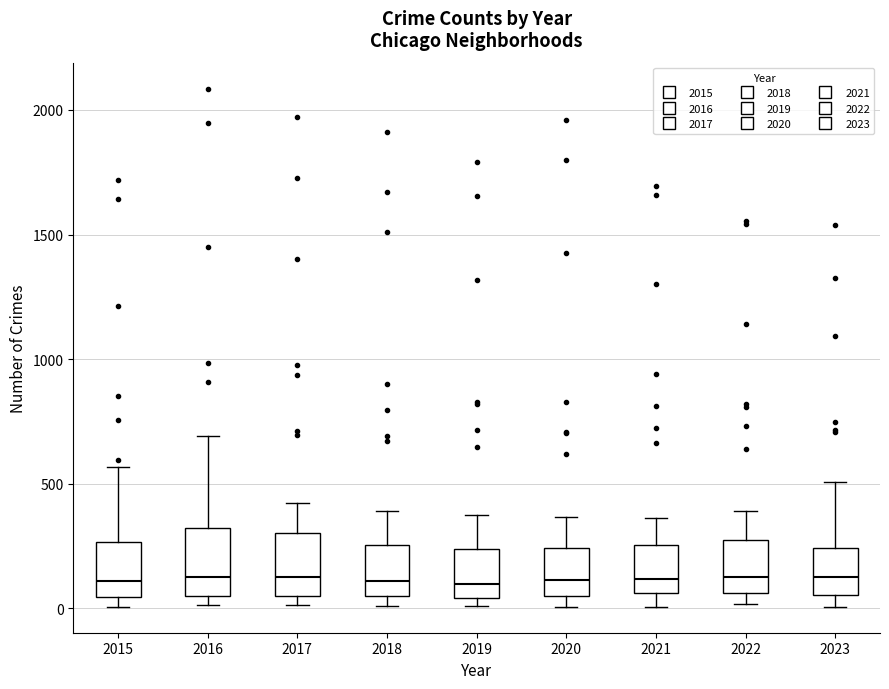

Reading left to right, read every box against the y-axis: the position of its median line, the range the box covers, and the ends of its whiskers. The values are not printed on the chart, so give them approximately, as read against the axis.

2015: median 100, box 50 to 250, whiskers 0 to 550
2016: median 150, box 50 to 300, whiskers 0 to 700
2017: median 100, box 50 to 300, whiskers 0 to 400
2018: median 100, box 50 to 250, whiskers 0 to 400
2019: median 100, box 50 to 250, whiskers 0 to 400
2020: median 100, box 50 to 250, whiskers 0 to 350
2021: median 100, box 50 to 250, whiskers 0 to 350
2022: median 100, box 50 to 250, whiskers 0 to 400
2023: median 100, box 50 to 250, whiskers 0 to 500